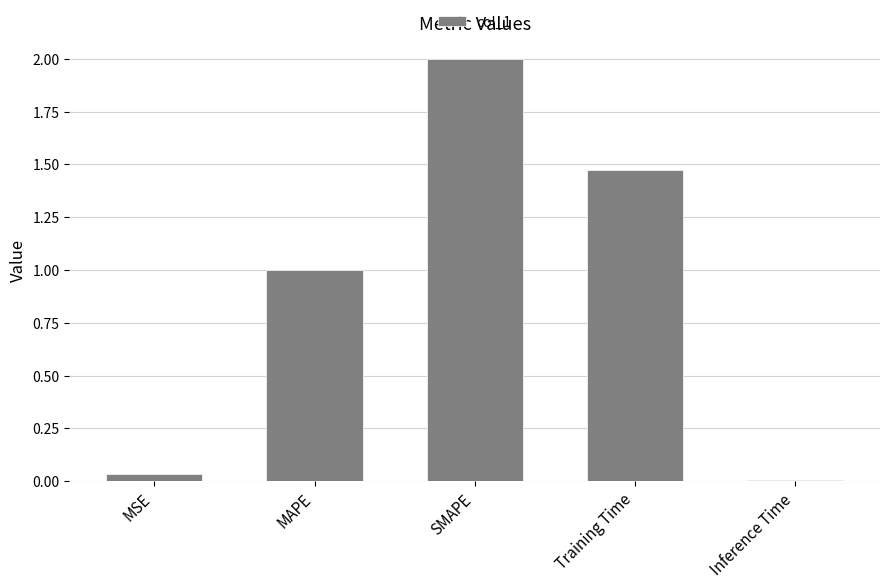

What is the label of the 2nd bar from the left?

MAPE